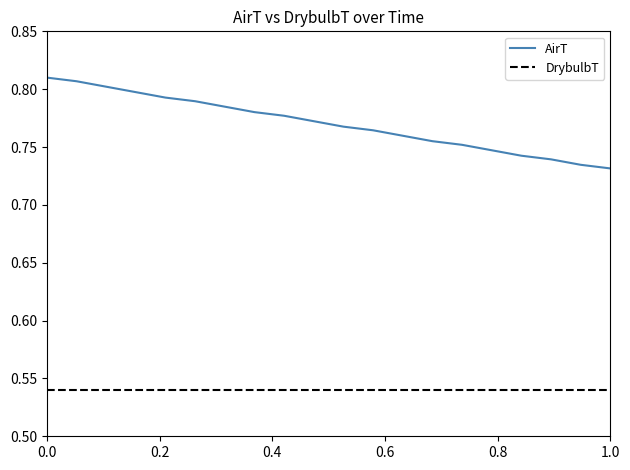

True or false: AirT and DrybulbT intersect in this chart.

False